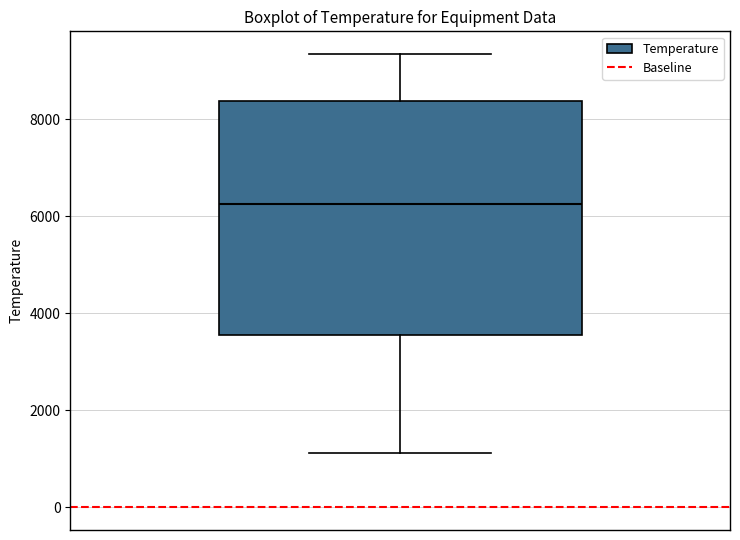

Transcribe this box plot: give where the median line is, the range the box spans, and where the two whiskers end, as read against the y-axis. The values are not printed on the chart, so give them approximately, as read against the axis.

median 6200, box 3600 to 8400, whiskers 1200 to 9400